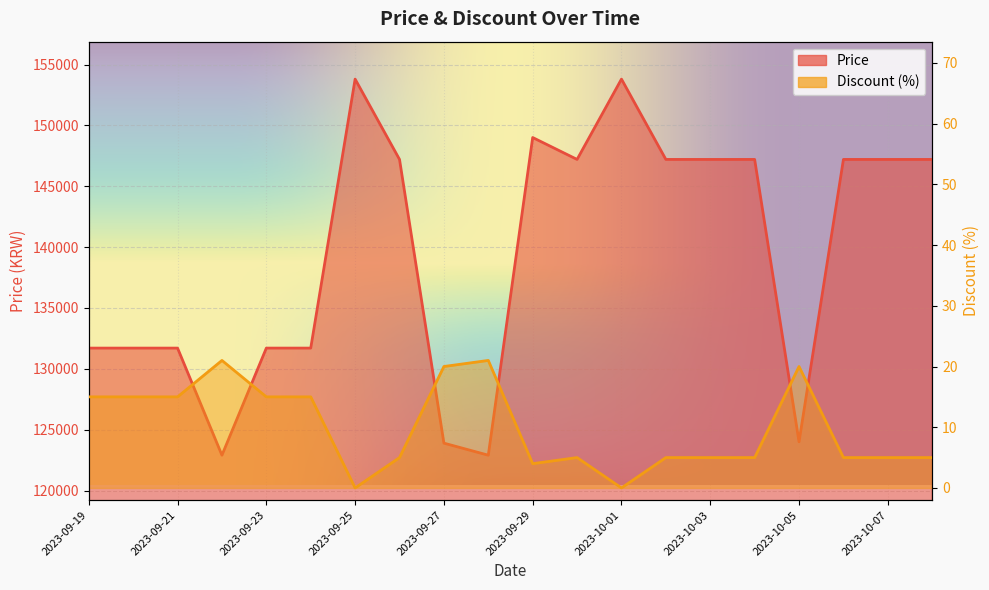

True or false: Discount has a value of 2 at 2023-10-03.

False